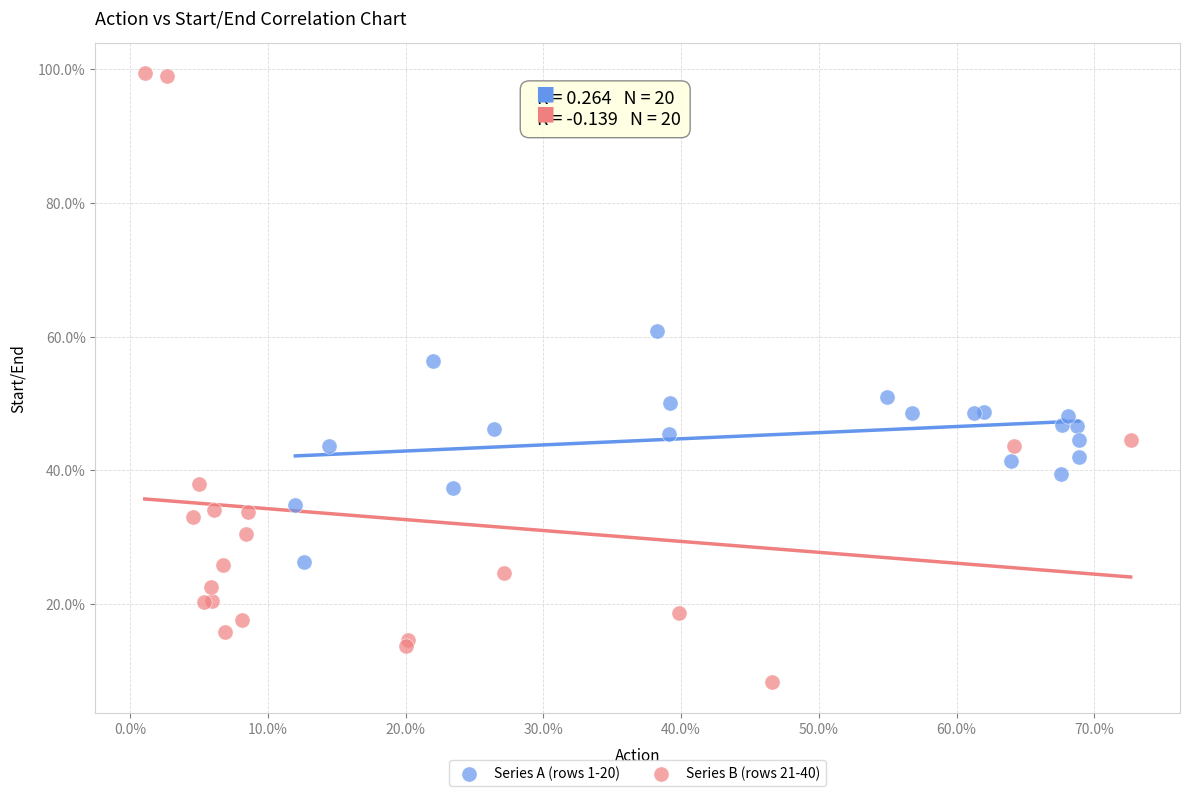

What are all the series names shown in the legend?

Series A (rows 1-20), Series B (rows 21-40)